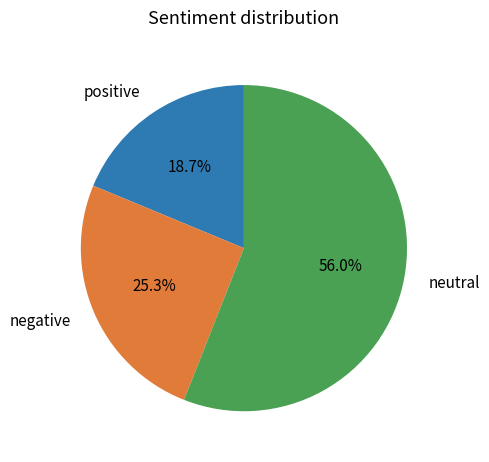

Combined, do positive and neutral account for over 50%?

Yes